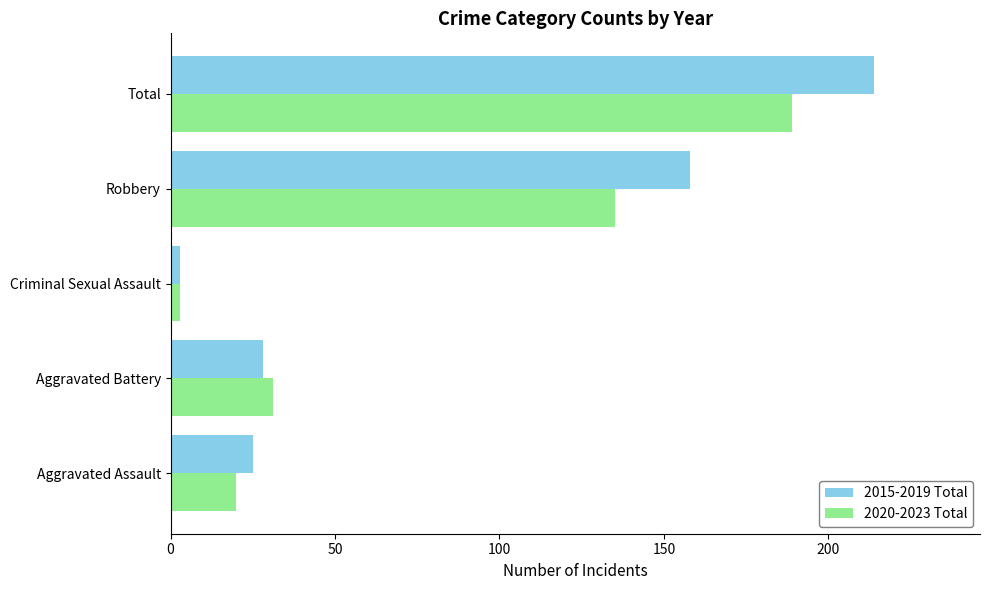

Rank the series by their average value, from lowest to highest.

2020-2023 Total, 2015-2019 Total